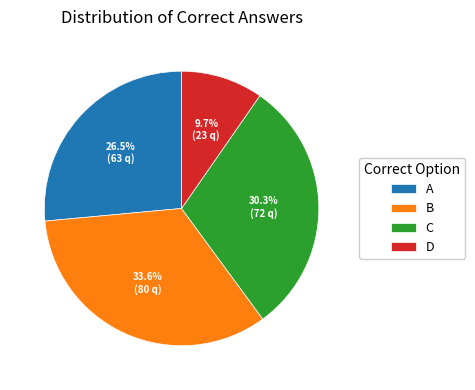

Rank the categories by value from highest to lowest.

B, C, A, D